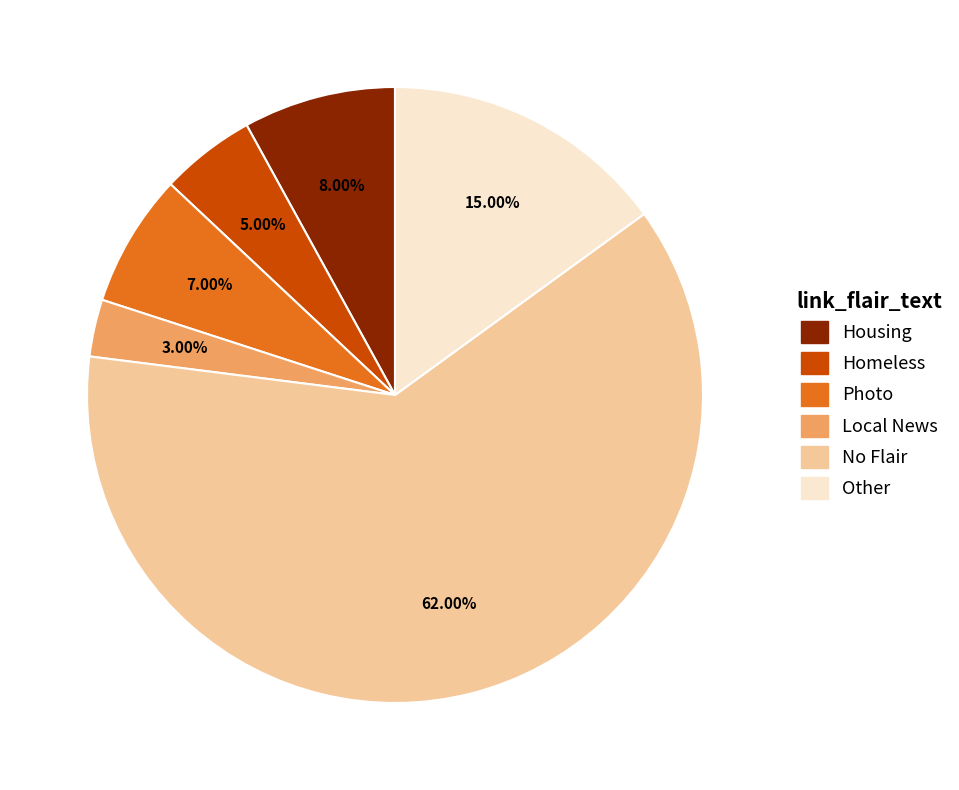

What portion of the pie excludes Photo?

93.0%